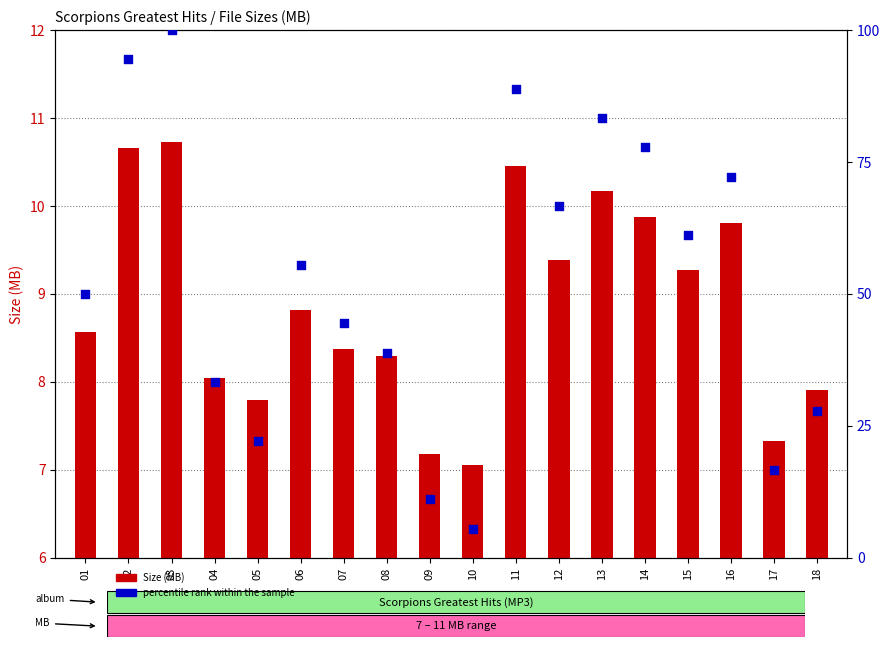

Which series has the largest total across all categories?

percentile rank within the sample